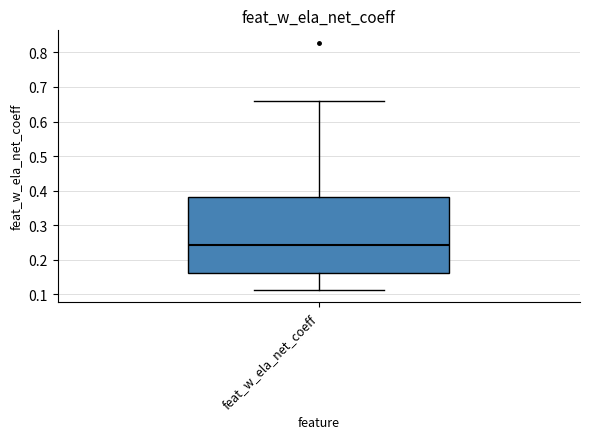

Transcribe this box plot: give where the median line is, the range the box spans, and where the two whiskers end, as read against the y-axis. The values are not printed on the chart, so give them approximately, as read against the axis.

median 0.24, box 0.16 to 0.38, whiskers 0.11 to 0.66